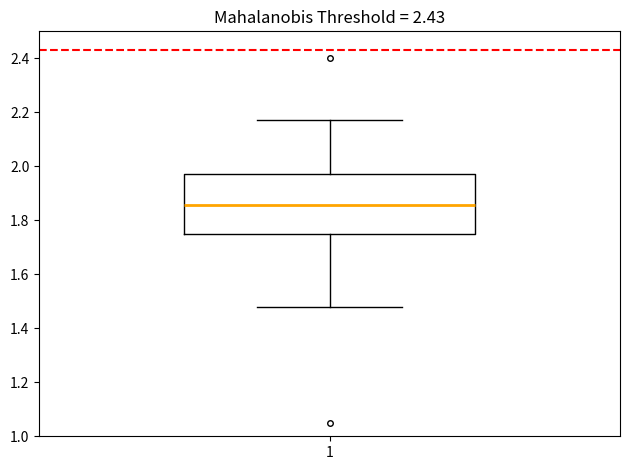

Where does the upper whisker of the box at x = 1 end on the y-axis? The values are not printed on the chart, so give them approximately, as read against the axis.

2.18